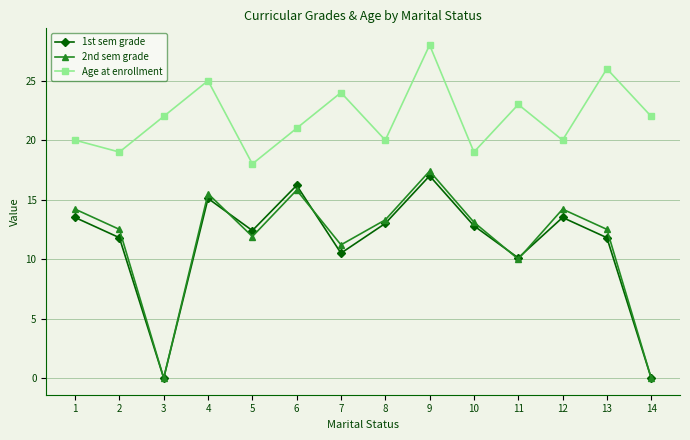

Reading left to right, transcribe all the data shown in this chart.

1st sem grade: 13.5	11.8	0.0	15.1	12.4	16.2	10.5	13.0	17.0	12.8	10.1	13.5	11.8	0.0
2nd sem grade: 14.2	12.5	0.0	15.5	11.9	15.8	11.2	13.3	17.4	13.1	10.0	14.2	12.5	0.0
Age at enrollment: 20.0	19.0	22.0	25.0	18.0	21.0	24.0	20.0	28.0	19.0	23.0	20.0	26.0	22.0